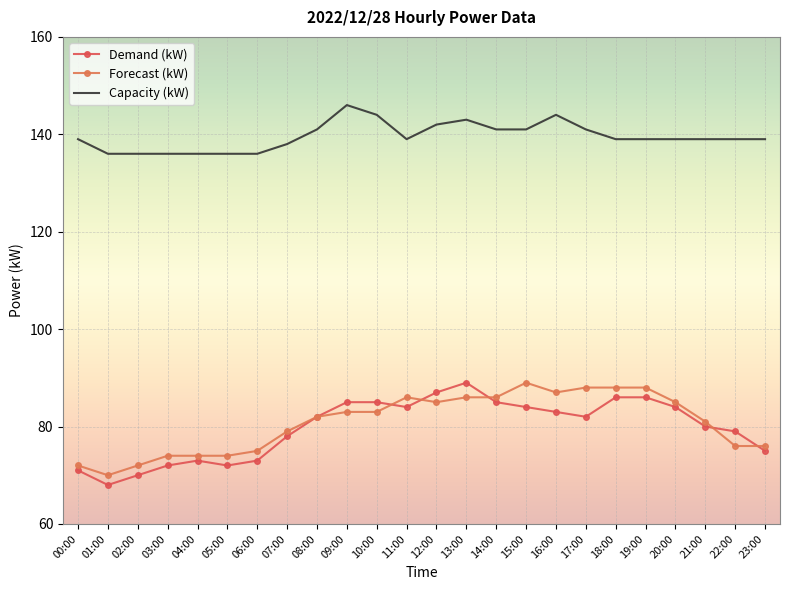

In Demand (kW), how many points are higher than both neighbors (excluding endpoints)?

2